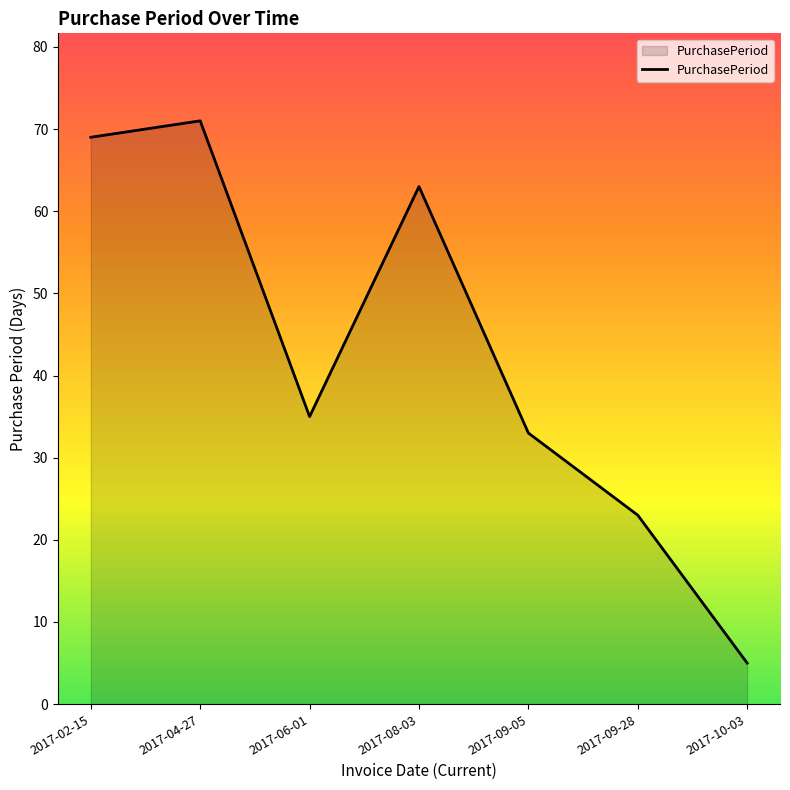

The value at 2017-02-15 is 23. True or false?

False